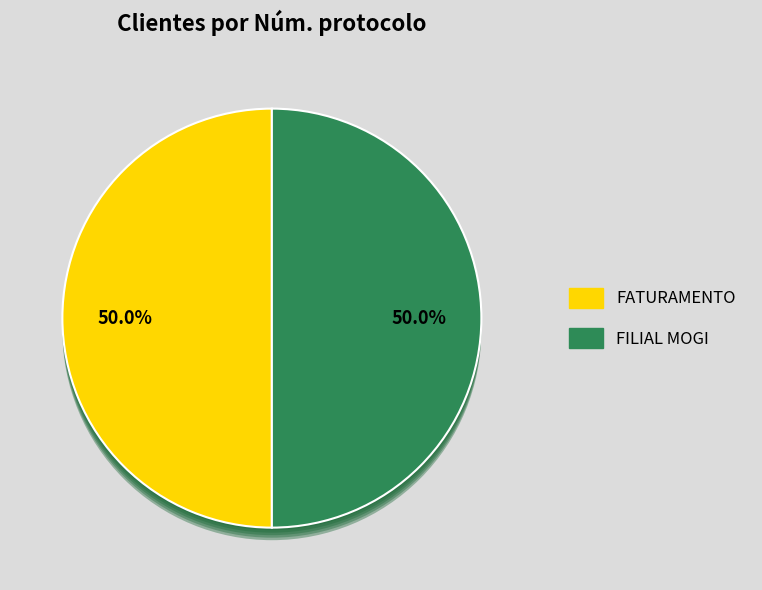

The FILIAL MOGI slice represents 63% of the pie. True or false?

False